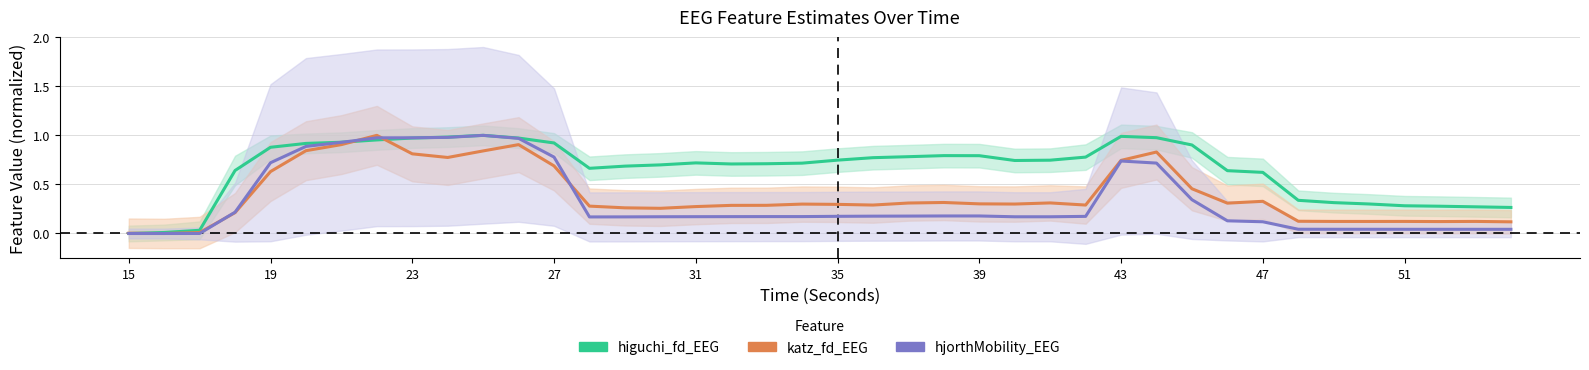

Which series has the largest total across all categories?

higuchi_fd_EEG